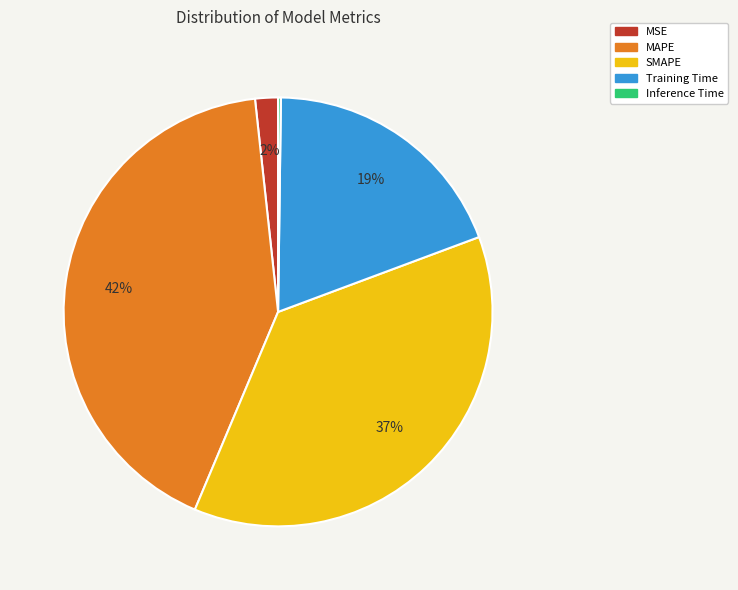

To the nearest percent, what is the difference between the MAPE and Training Time slice percentages?

23%